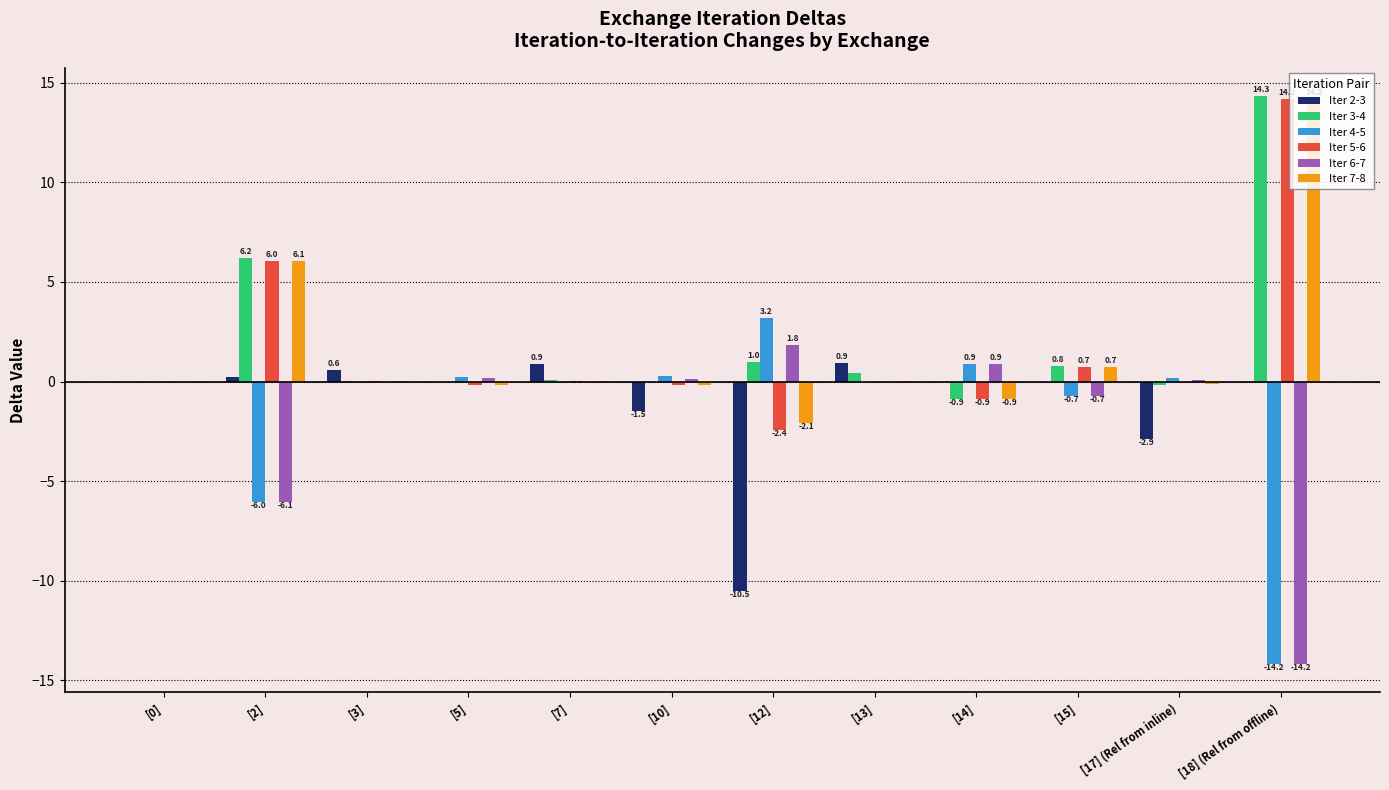

Is it true that Iter 3-4 equals 9.6 at [18] (Rel from offline)?

False